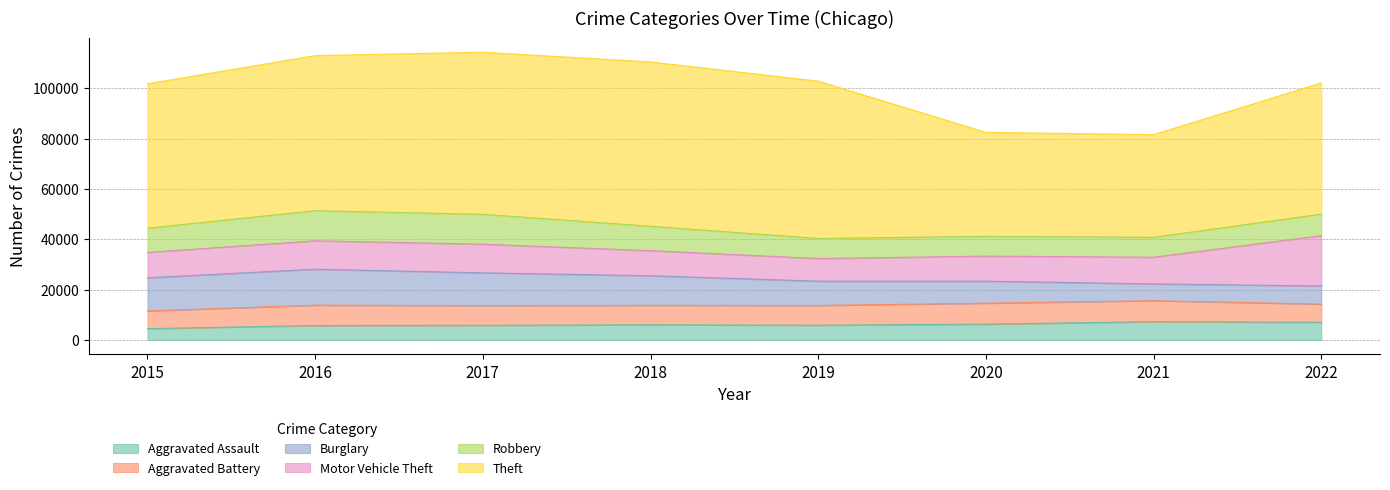

True or false: Robbery has a value of 17950 at 2016.

False